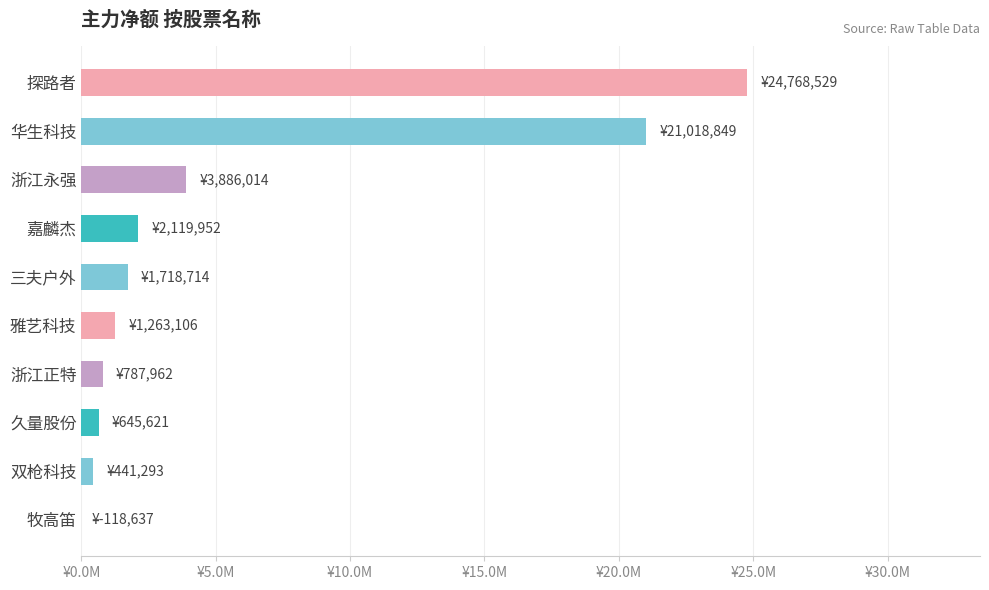

How many positive values are there?

9